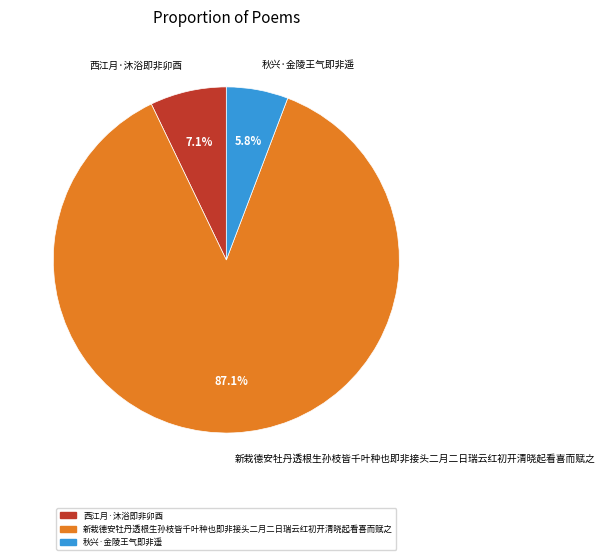

Rank the categories by value from highest to lowest.

新栽德安牡丹透根生孙枝皆千叶种也即非接头二月二日瑞云红初开清晓起看喜而赋之, 西江月·沐浴即非卯酉, 秋兴·金陵王气即非遥